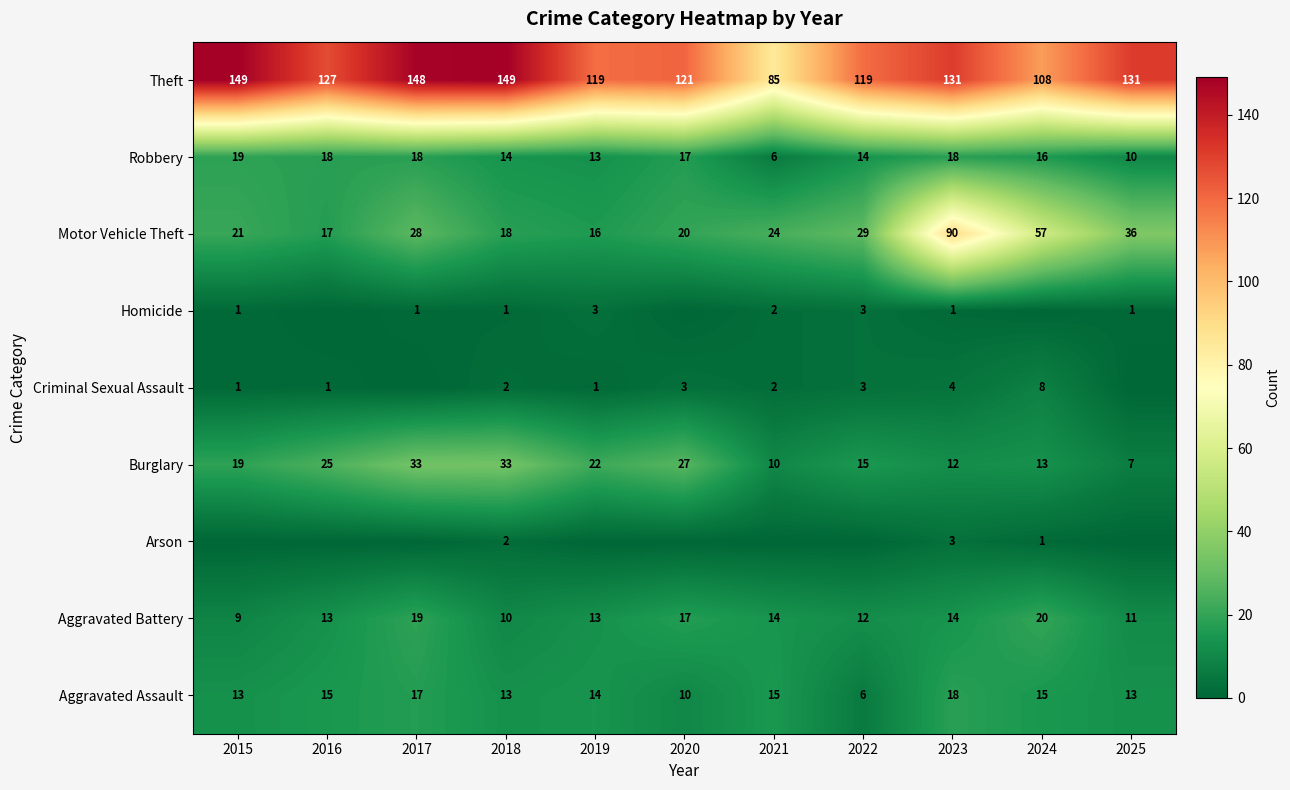

True or false: Aggravated Assault has a value of 3 at 2022.

False